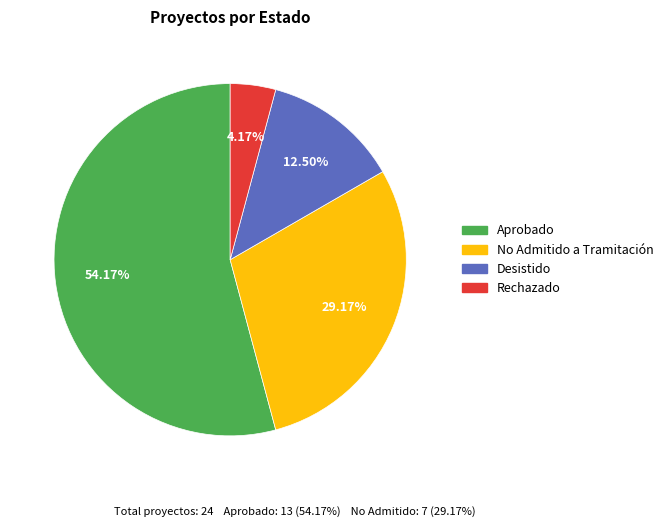

Is there any slice that represents more than half of the pie?

Yes